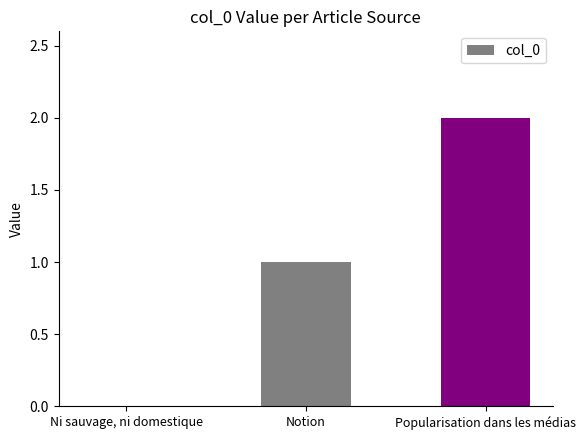

How many series are shown in this chart?

1